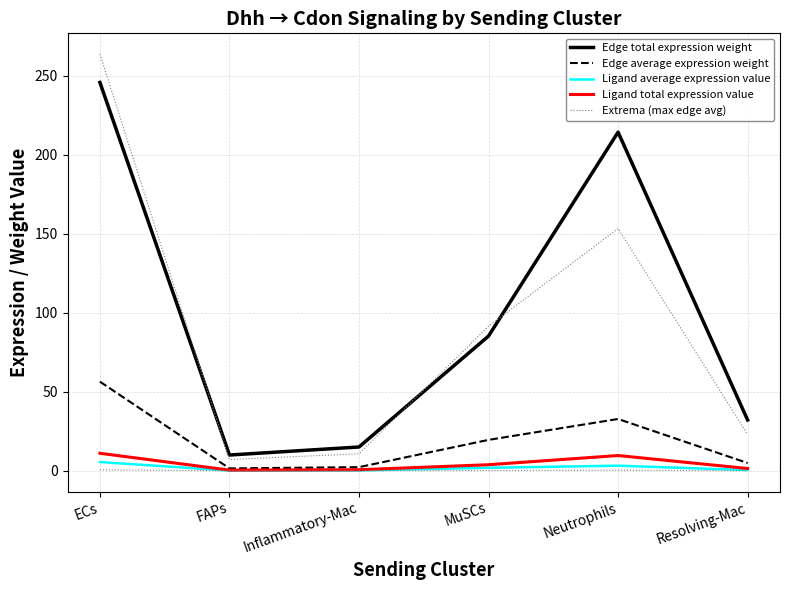

Where does the Edge average expression weight series first go above 19?

ECs